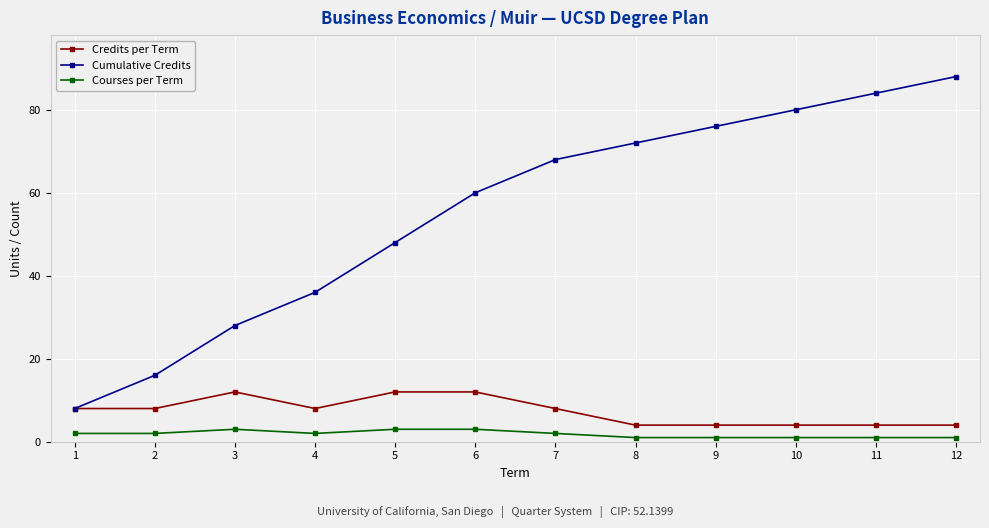

What is the difference between the Cumulative Credits values at 11 and 4?

48